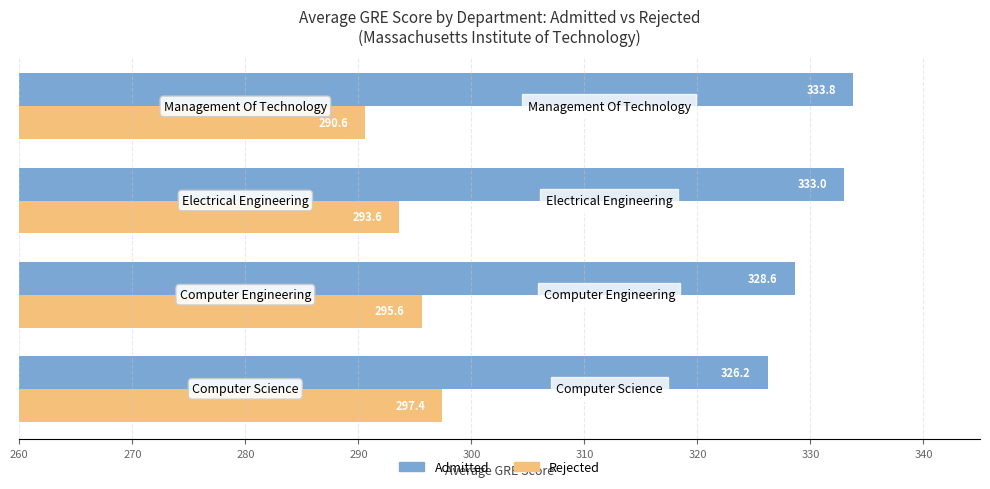

Which series has the largest total across all categories?

Admitted